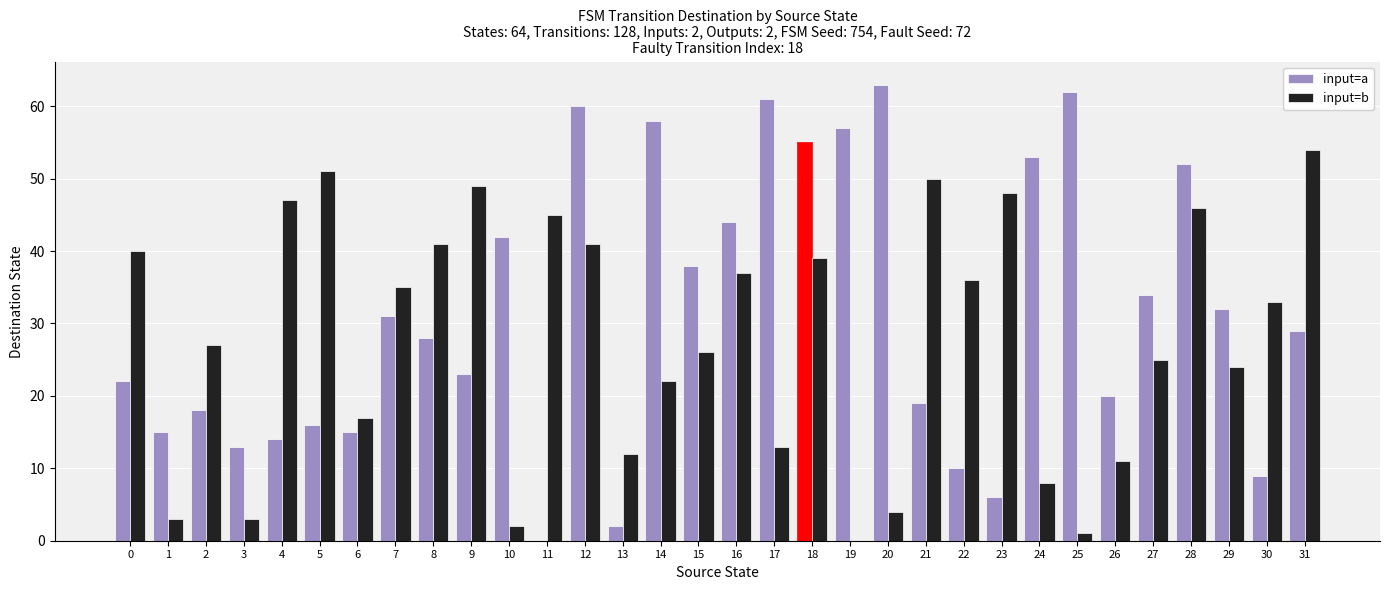

Is it true that input=a equals 58 at 14?

True